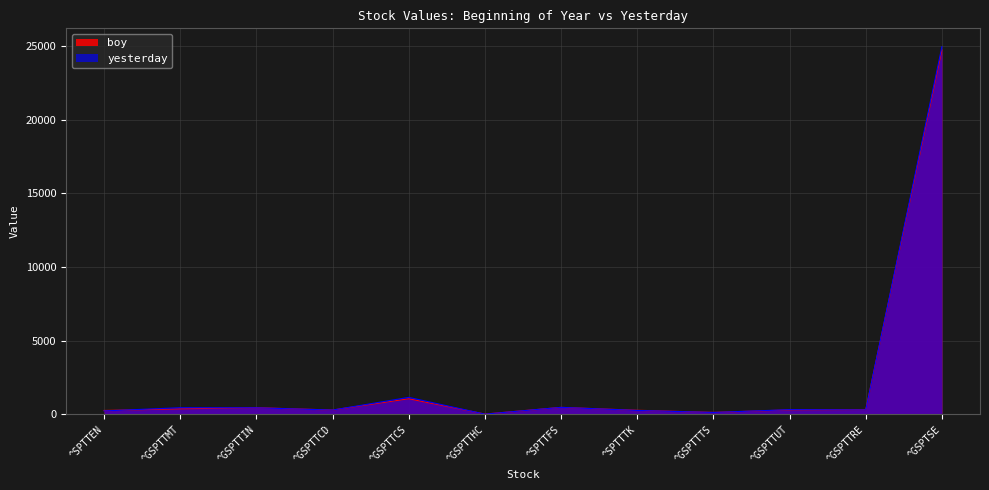

What position from the left is ^GSPTTCS?

5